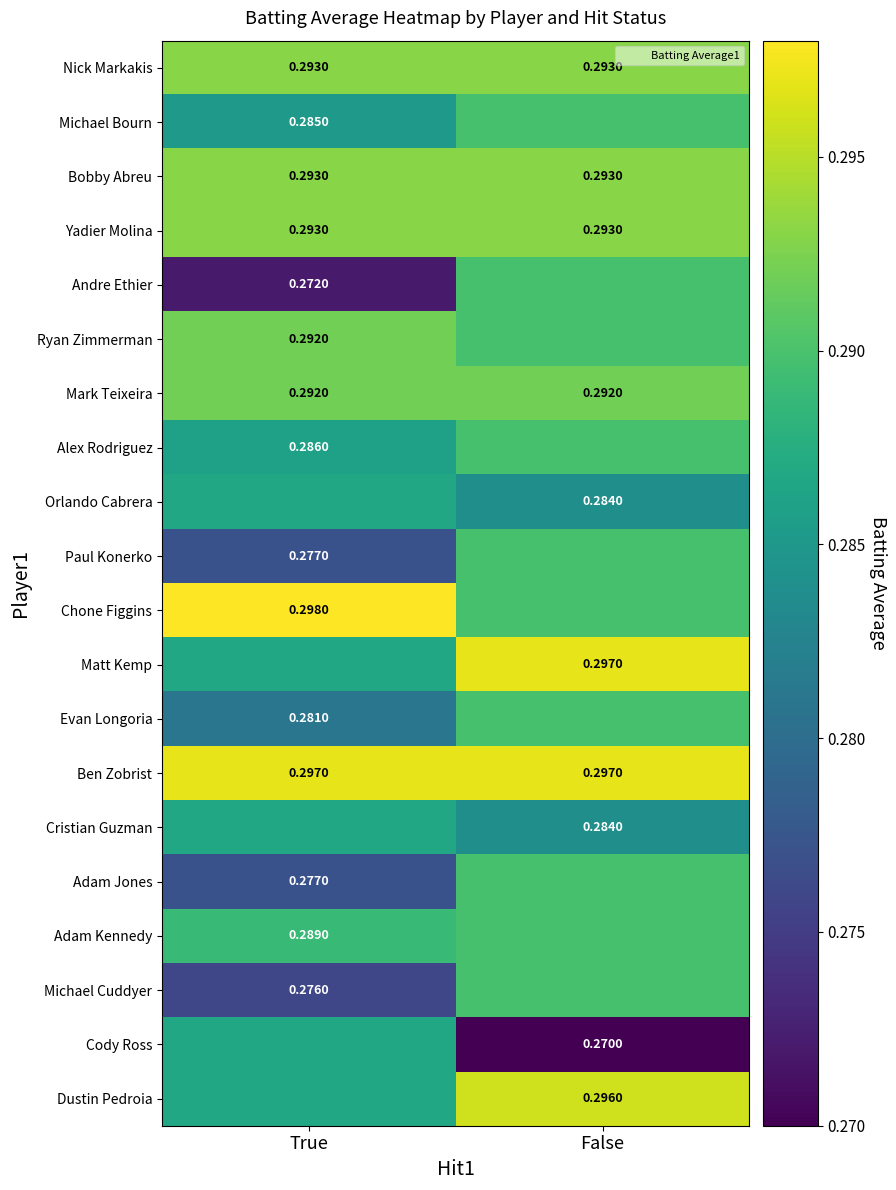

What is the lowest value of the Dustin Pedroia series?

0.3